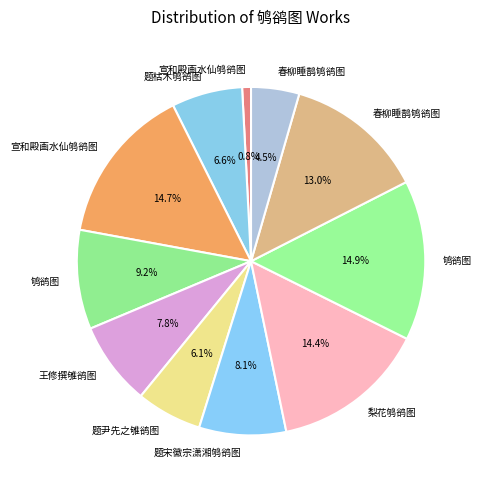

How many segments does this pie chart have?

11